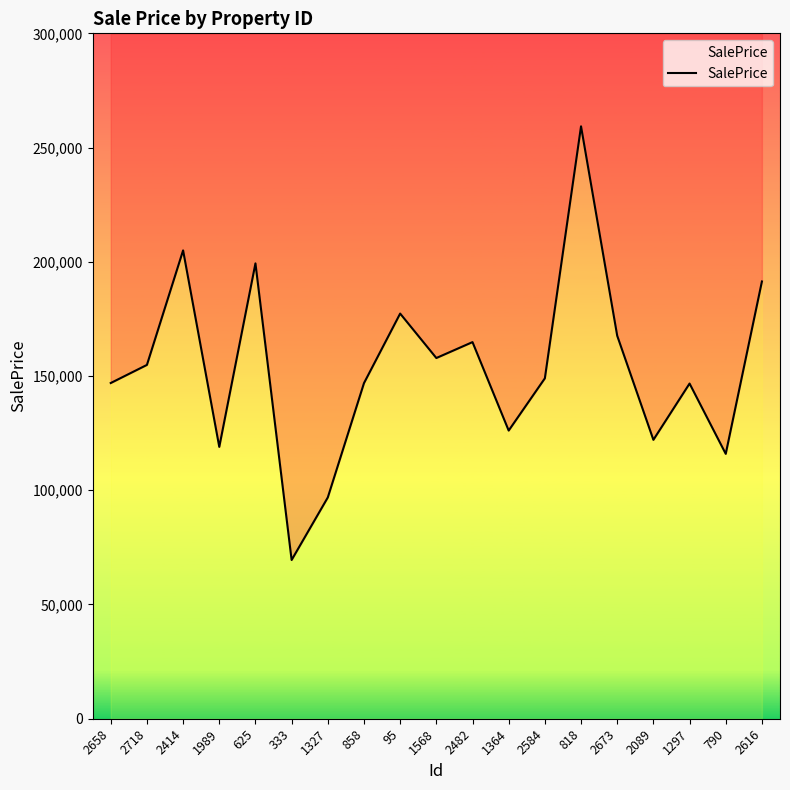

What is the label of the 10th point from the right?

1568